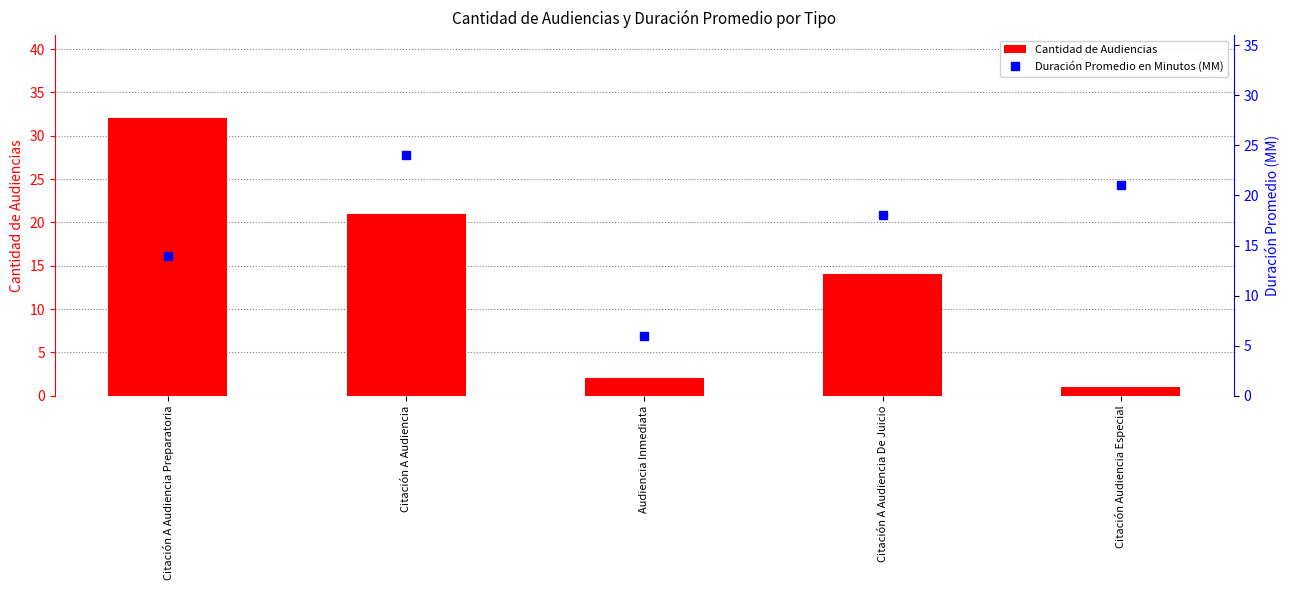

Are the bars horizontal?

No